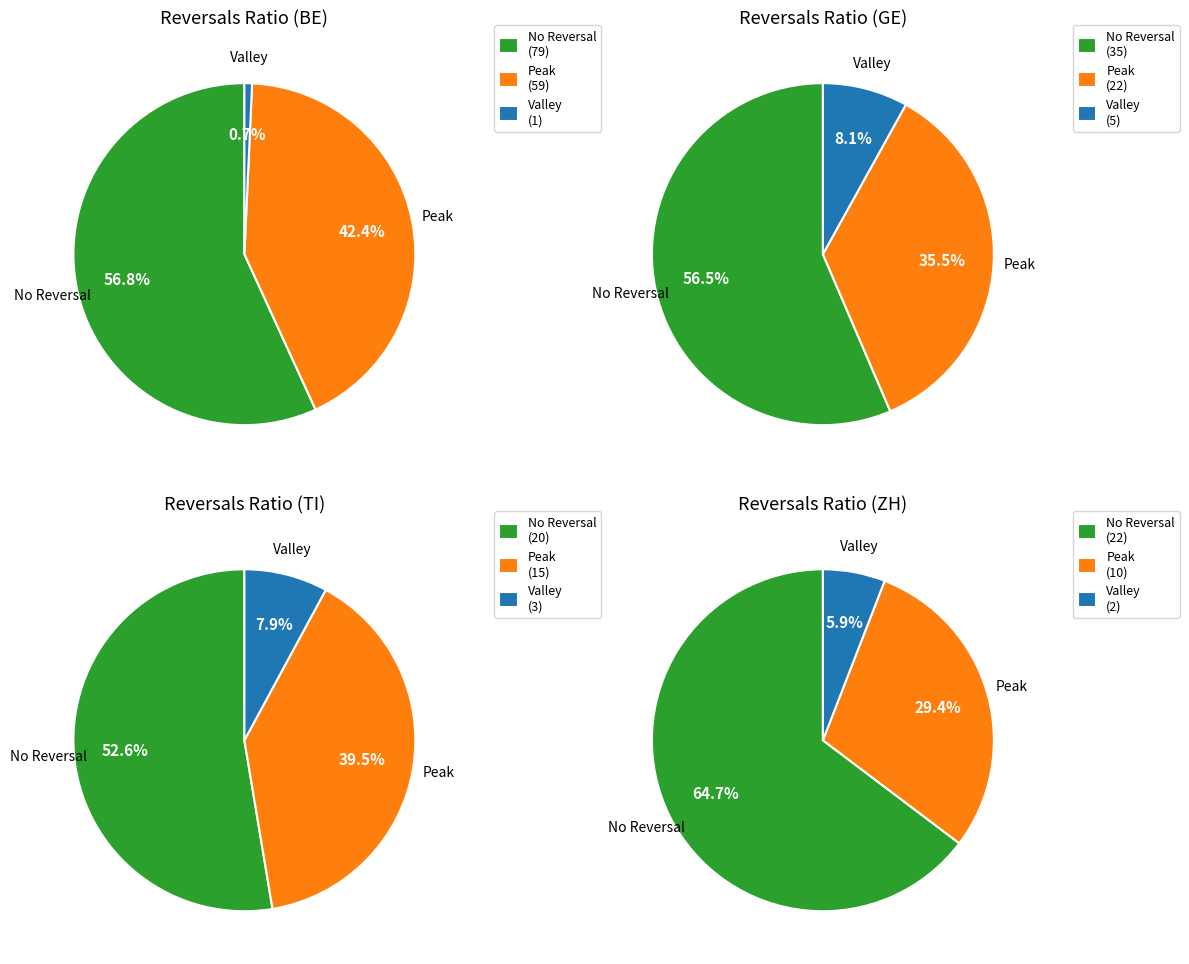

Count the number of slices in the pie.

12